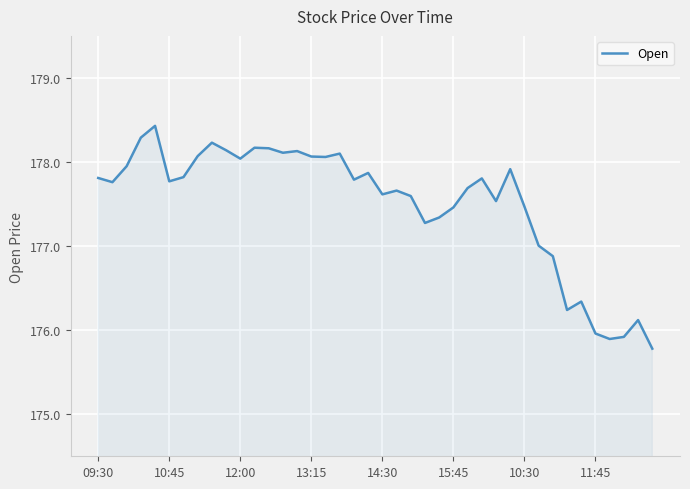

Reading left to right, what are all the values shown in this chart?

177.8	177.8	177.9	178.3	178.4	177.8	177.8	178.1	178.2	178.1	178.0	178.2	178.2	178.1	178.1	178.1	178.1	178.1	177.8	177.9	177.6	177.7	177.6	177.3	177.3	177.5	177.7	177.8	177.5	177.9	177.5	177.0	176.9	176.2	176.3	176.0	175.9	175.9	176.1	175.8